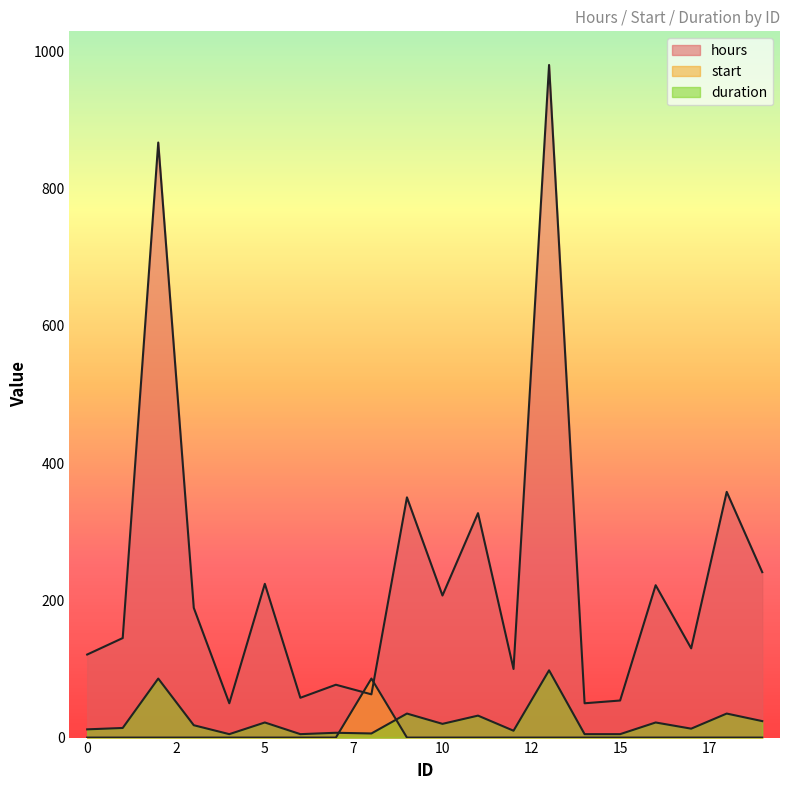

What is the difference between the second highest and minimum values in the hours series?

817